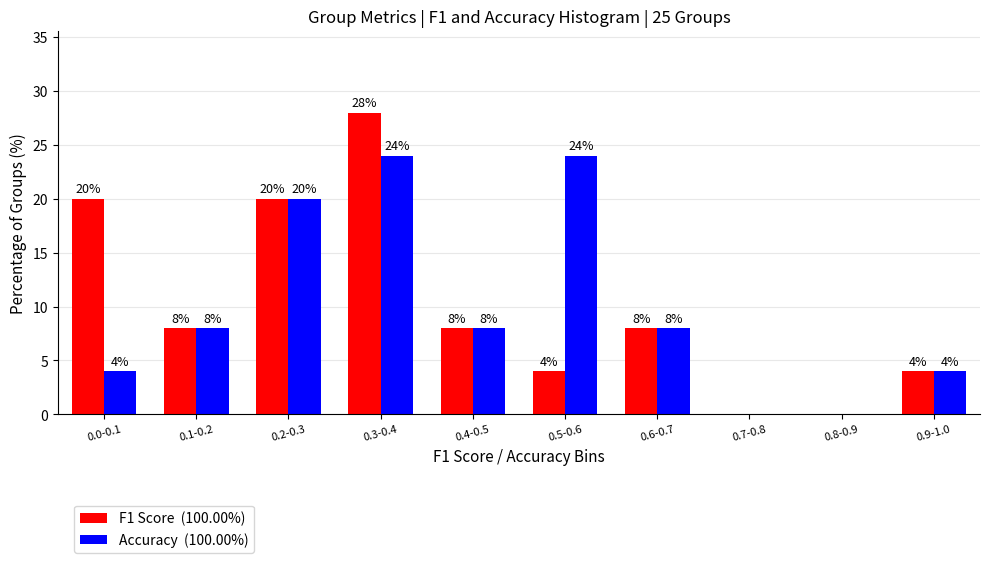

At which category is the sum across all series the highest?

0.3-0.4